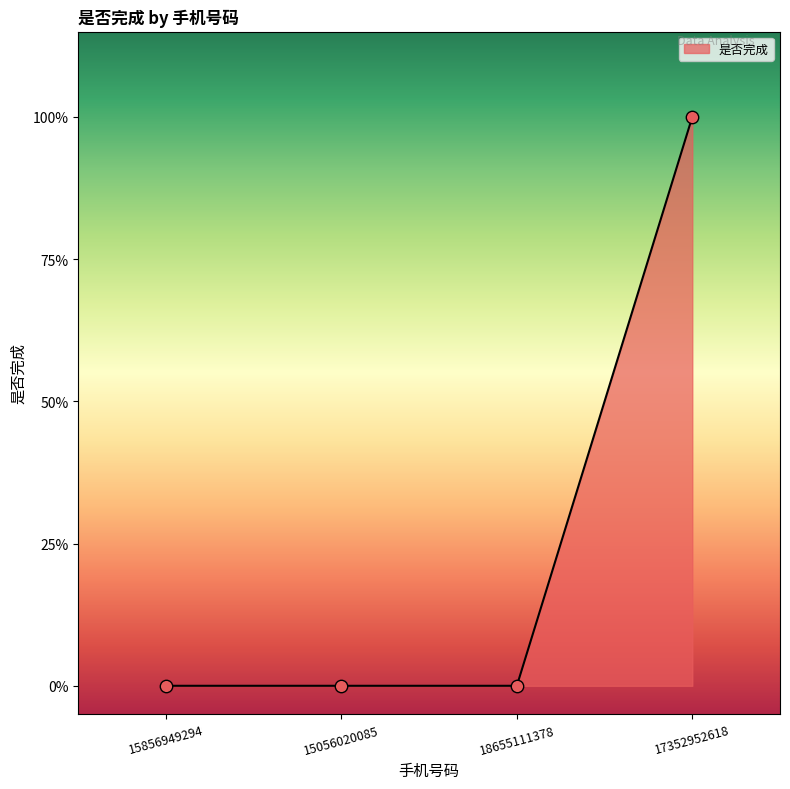

Does the chart have visible grid lines?

No